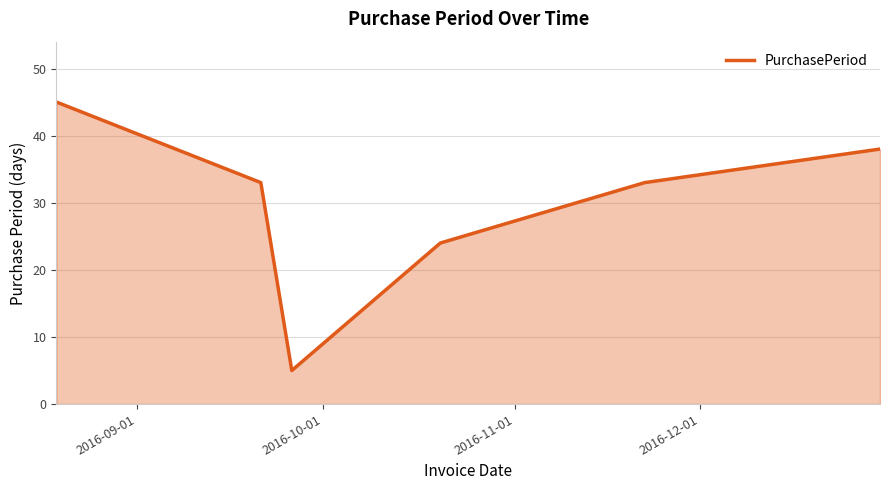

How many series are shown in this chart?

1